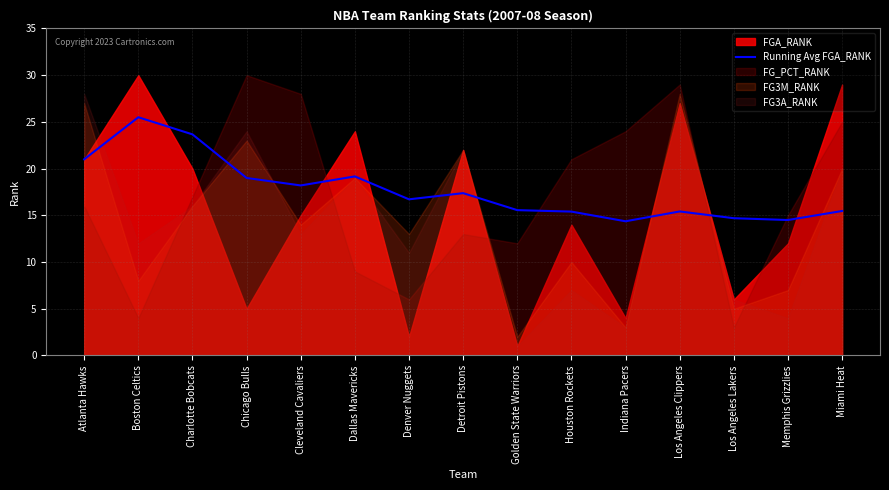

What value does the Running Avg FGA_RANK series have at Memphis Grizzlies?

14.5